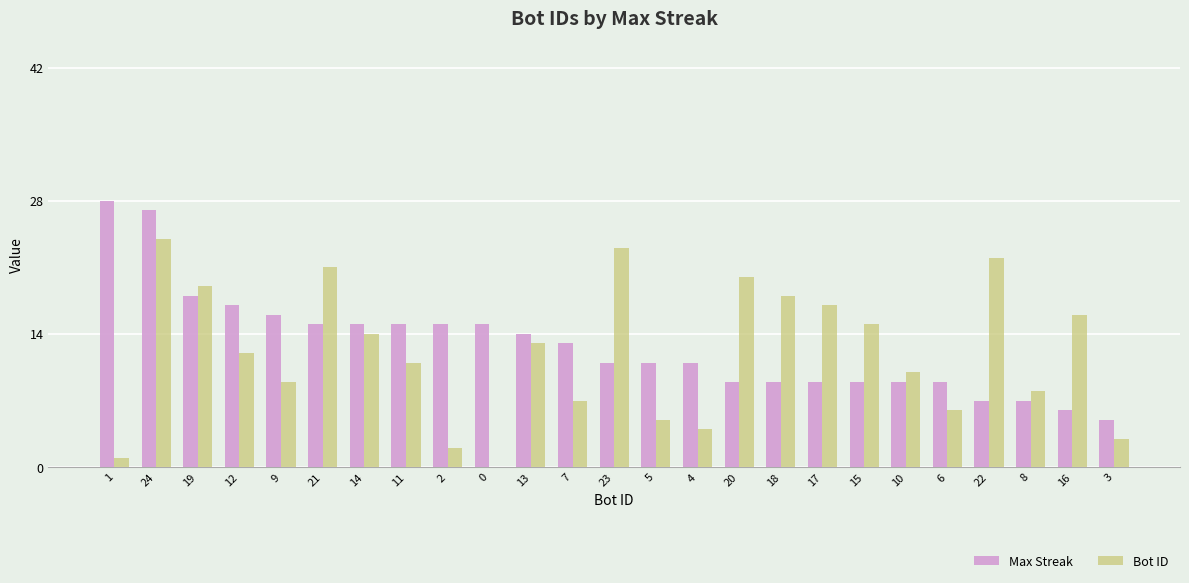

What is the average value of the Max Streak series?

13